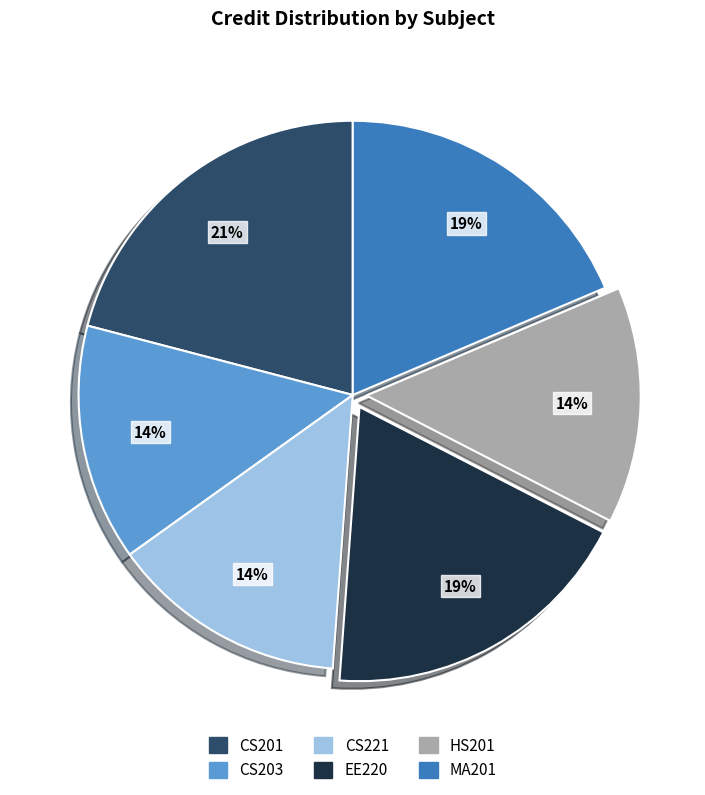

Approximately how many times larger is the value at HS201 compared to CS201?

0.7